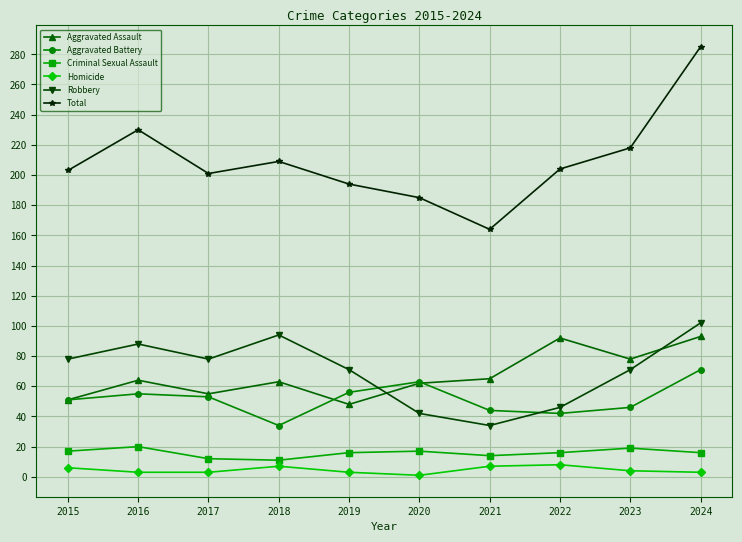

At which category does Criminal Sexual Assault reach its first local peak?

2016